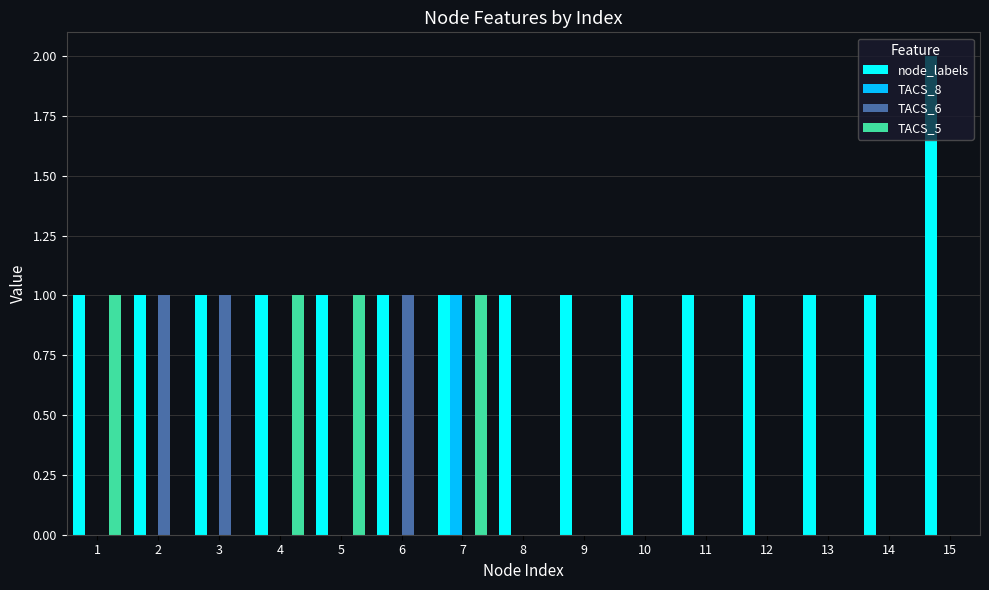

Are the bars grouped side by side (vs. stacked)?

Yes